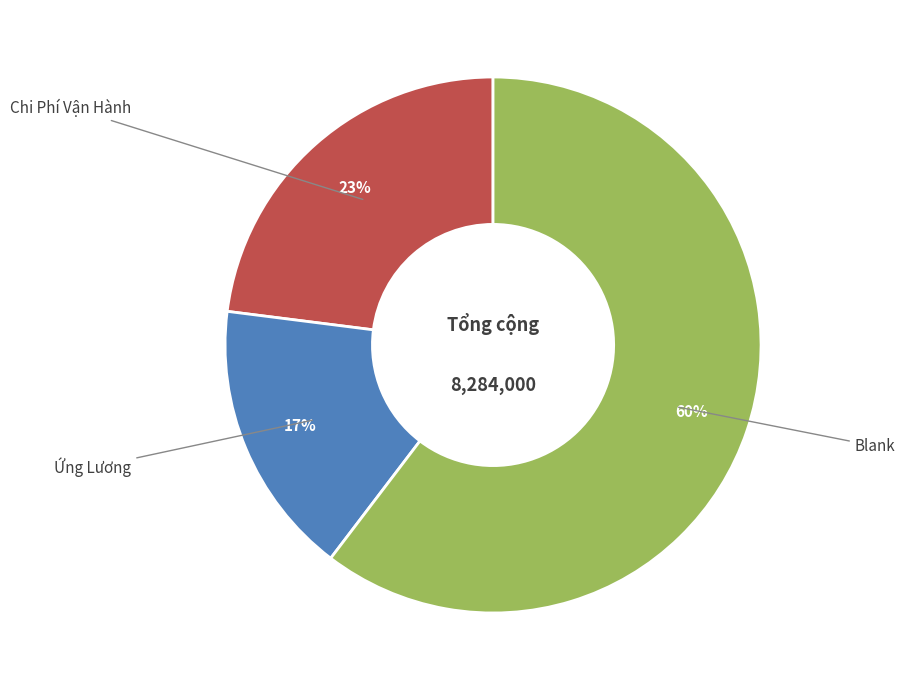

Is there a majority slice in this chart?

Yes